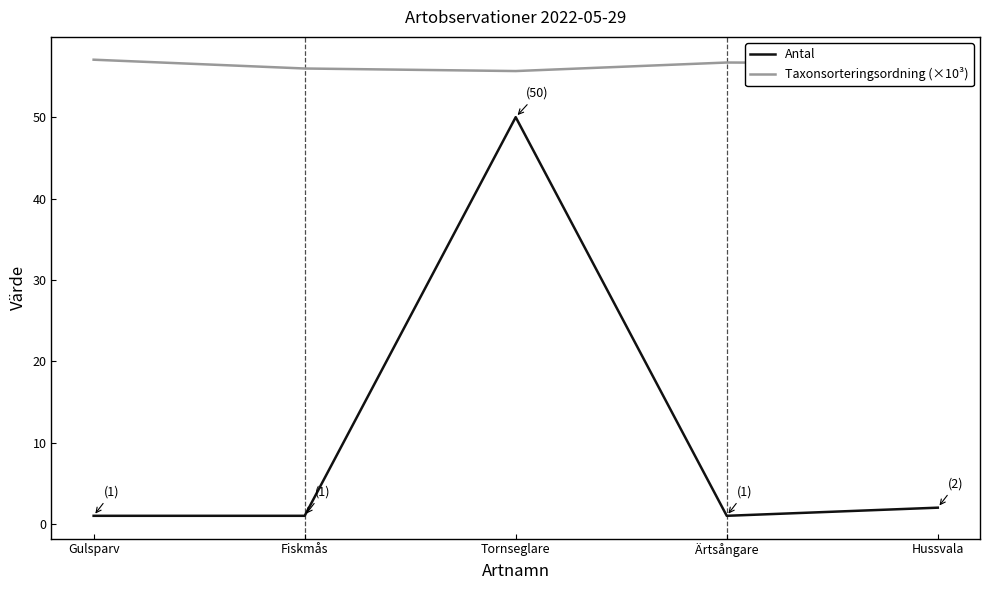

The Taxonsorteringsordning (×10³) series shows 90.6 at Hussvala. True or false?

False